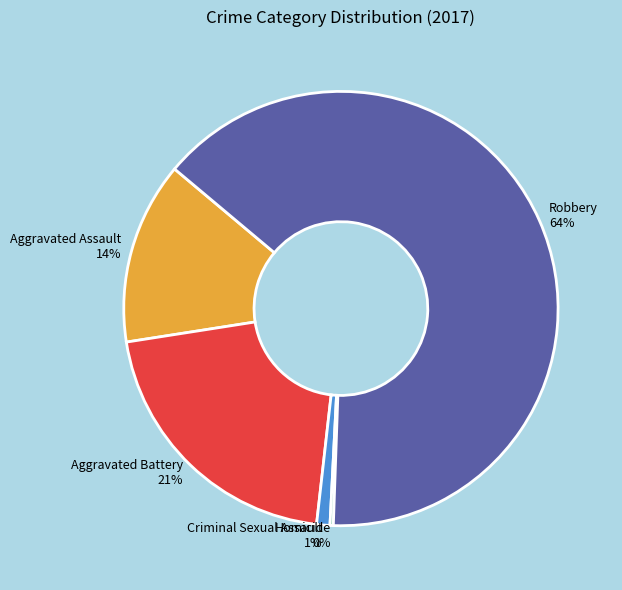

Does Aggravated Battery represent more than half of the total?

No